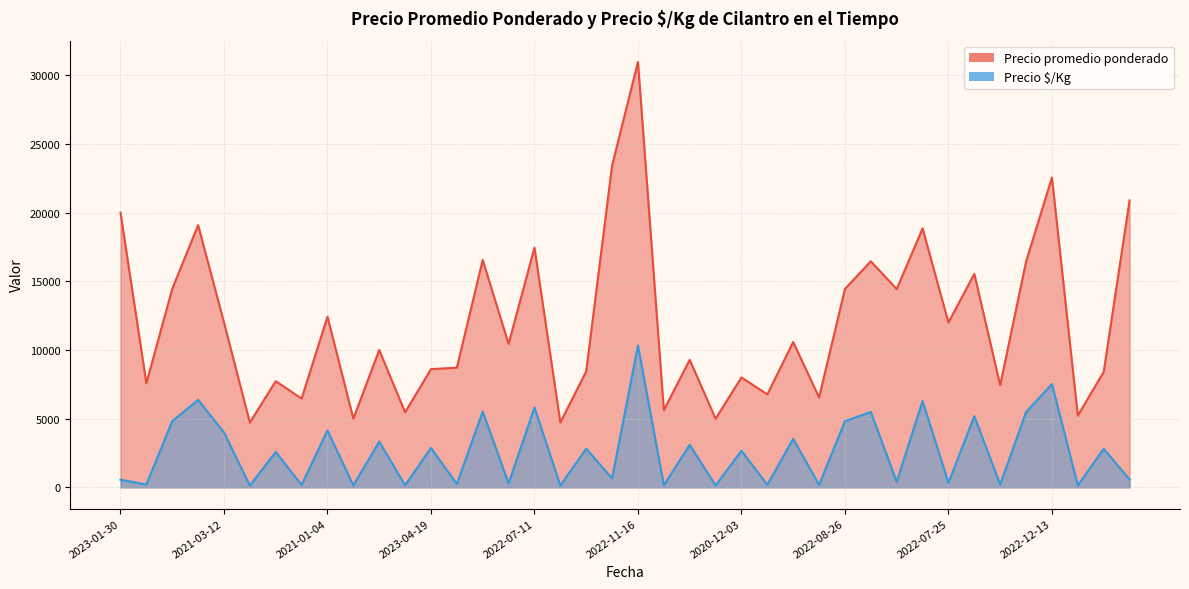

At how many categories does at least one series exceed 29808?

1